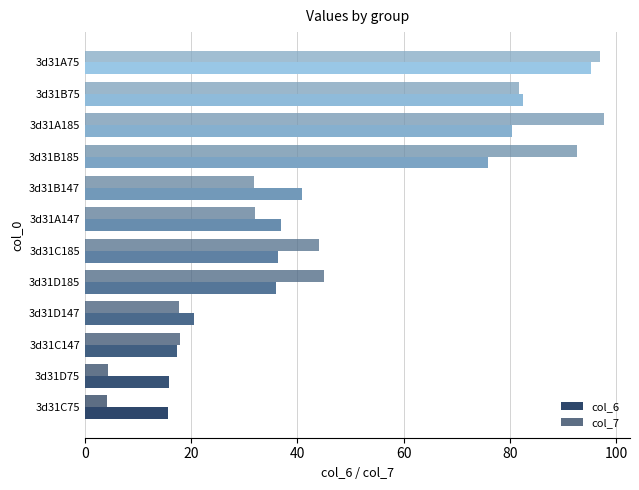

How many values in the col_7 series are below 44?

6